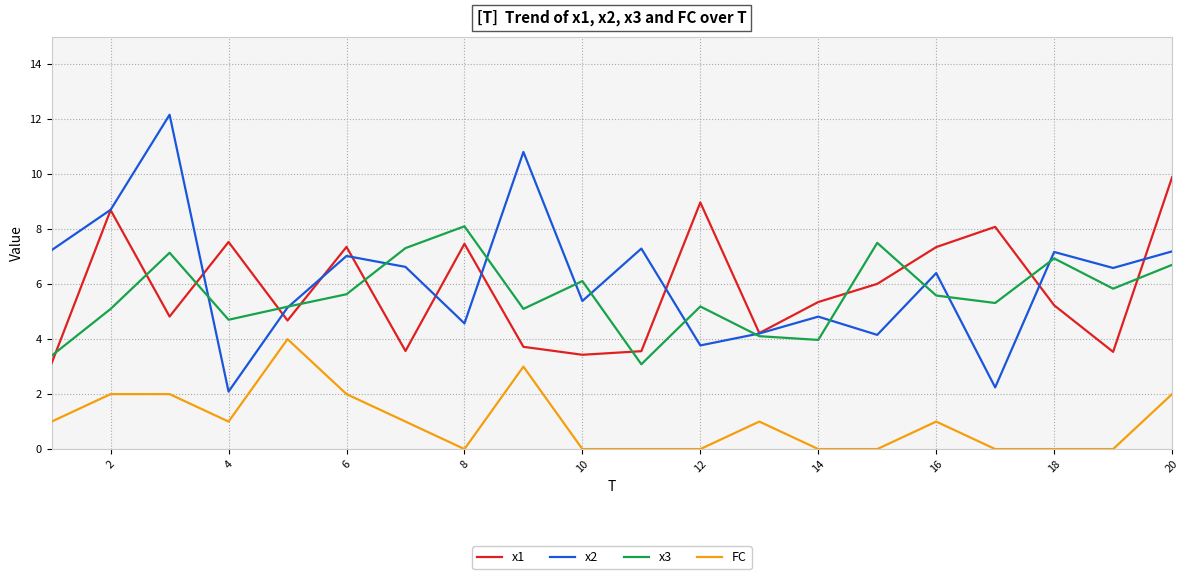

What is the maximum value shown in the chart?

12.2